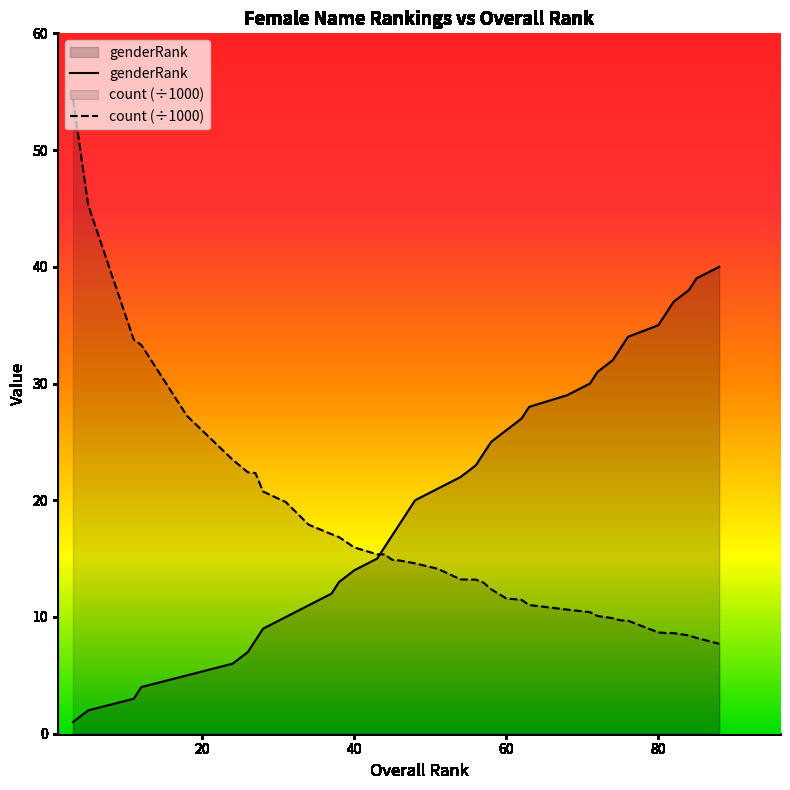

Which series has the largest range (max minus min)?

count (÷1000)